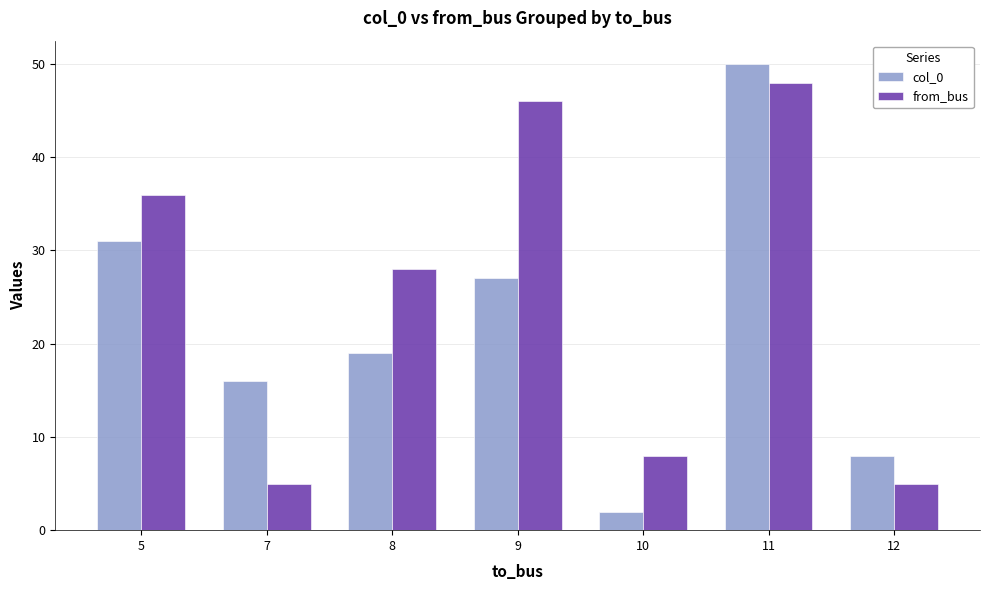

At 8, list the series in order from smallest to largest.

col_0, from_bus